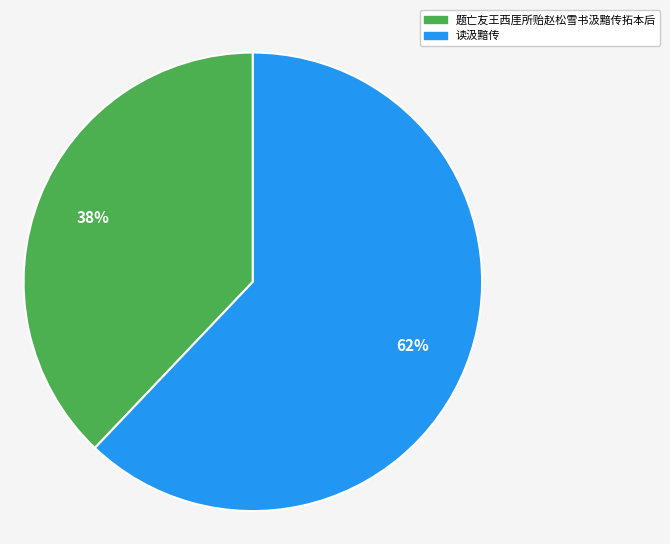

What percentage is the 读汲黯传 slice, to the nearest percent?

62%